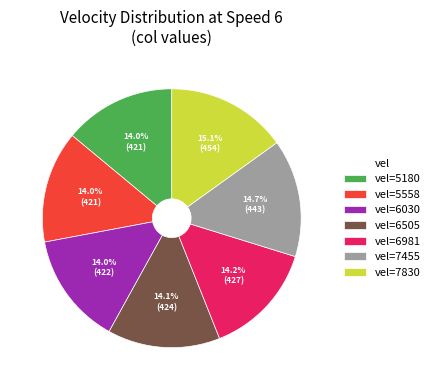

What is the ratio of the value at vel=7830 to the value at vel=6505?

1.1